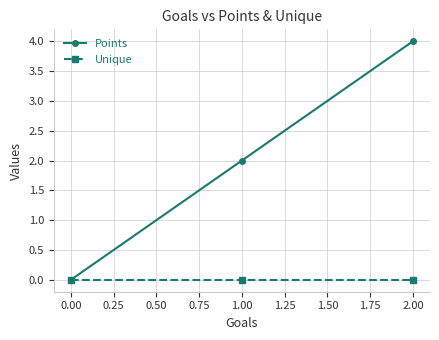

Which series changed the most between 0.00 and 2.00?

Points